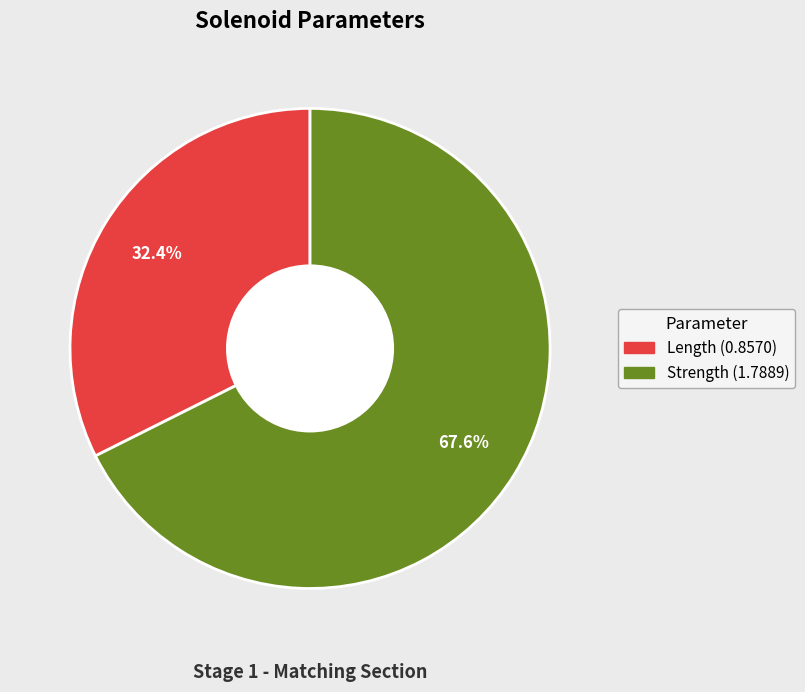

To the nearest percent, what is the difference between the largest and smallest slice percentages?

35%